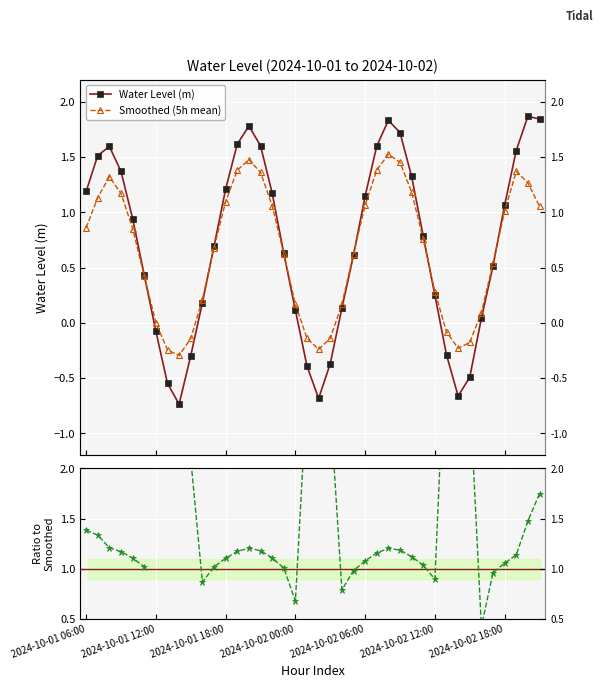

After their last crossing, which series has the higher values: Ratio to Smoothed or Smoothed (5h mean)?

Ratio to Smoothed